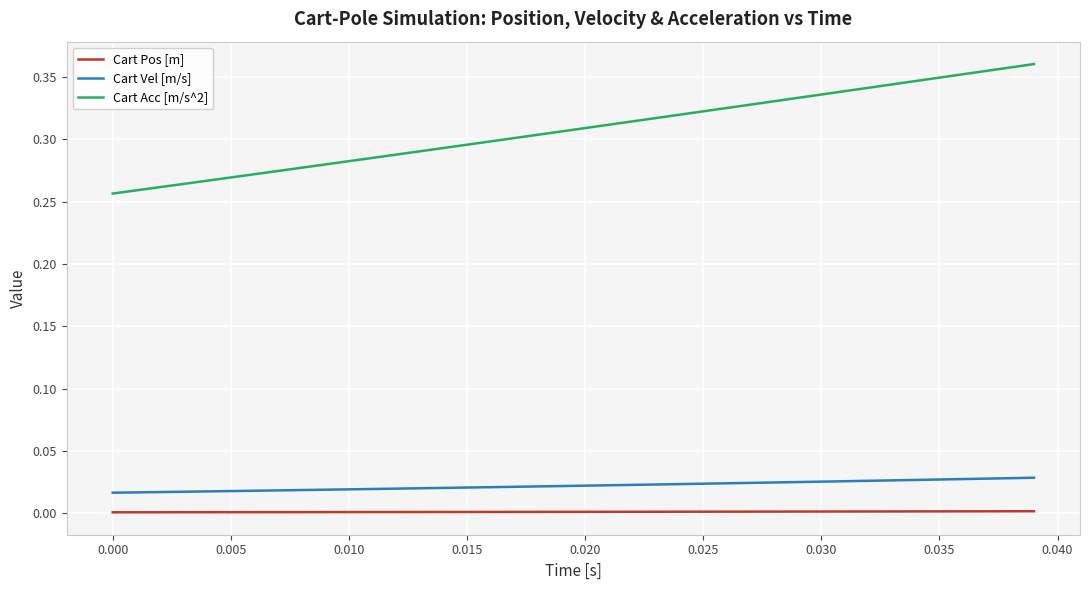

How many lines are shown in the chart?

3